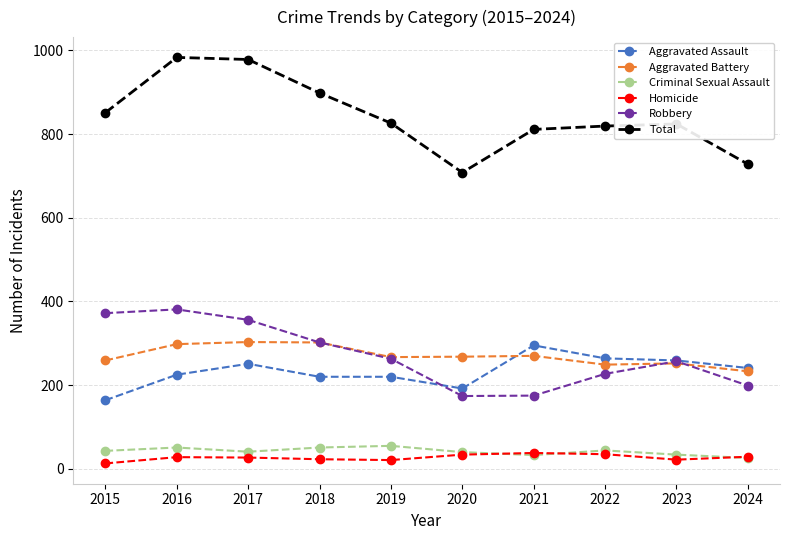

What is the difference between the highest and lowest values at 2022?

784